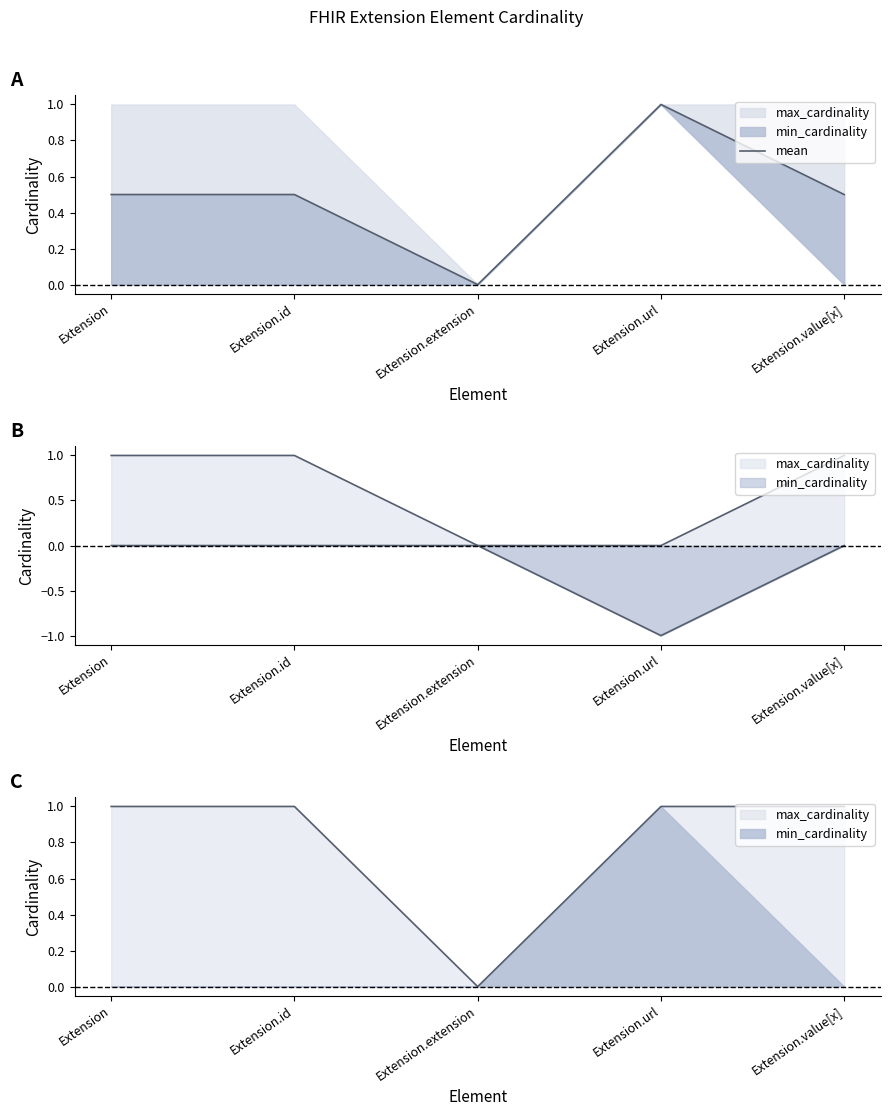

Is it true that the value at Extension.extension is 0.0?

True